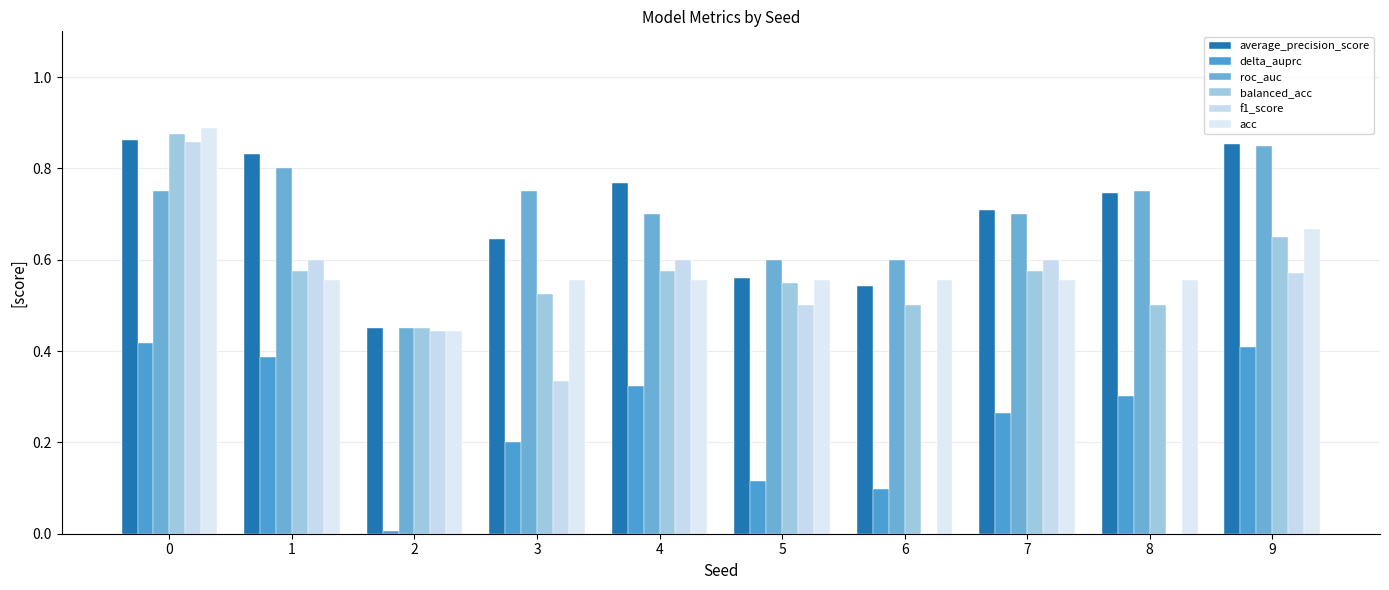

Reading right to left, what are all the values shown in this chart?

average_precision_score: 9=0.9	8=0.7	7=0.7	6=0.5	5=0.6	4=0.8	3=0.6	2=0.5	1=0.8	0=0.9
delta_auprc: 9=0.4	8=0.3	7=0.3	6=0.1	5=0.1	4=0.3	3=0.2	2=0.0	1=0.4	0=0.4
roc_auc: 9=0.8	8=0.8	7=0.7	6=0.6	5=0.6	4=0.7	3=0.8	2=0.5	1=0.8	0=0.8
balanced_acc: 9=0.7	8=0.5	7=0.6	6=0.5	5=0.6	4=0.6	3=0.5	2=0.5	1=0.6	0=0.9
f1_score: 9=0.6	8=0.0	7=0.6	6=0.0	5=0.5	4=0.6	3=0.3	2=0.4	1=0.6	0=0.9
acc: 9=0.7	8=0.6	7=0.6	6=0.6	5=0.6	4=0.6	3=0.6	2=0.4	1=0.6	0=0.9